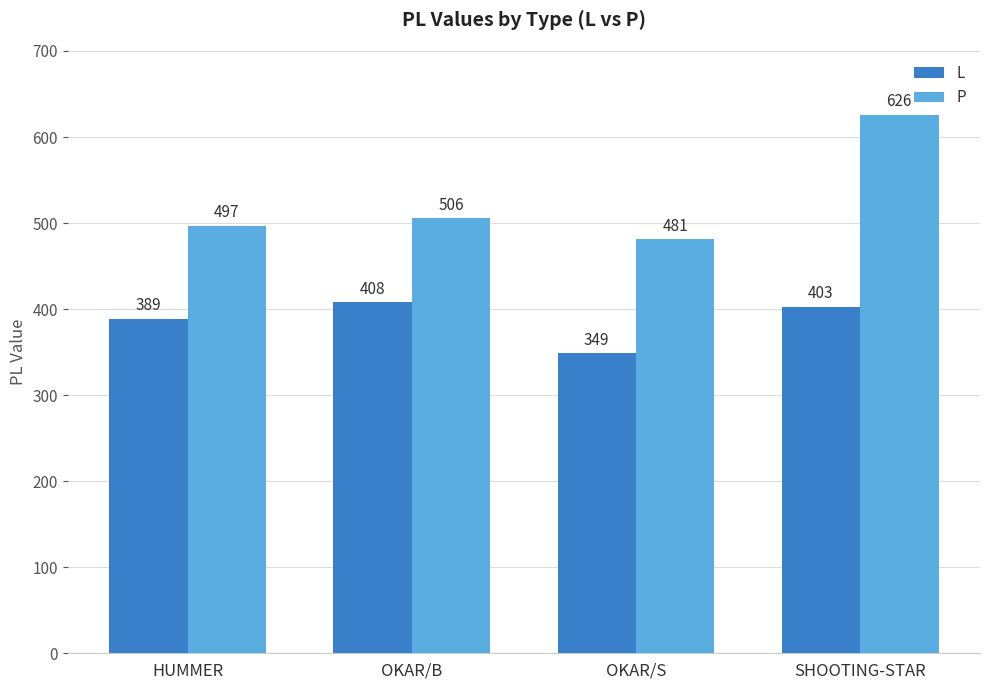

What is the minimum value for P?

481